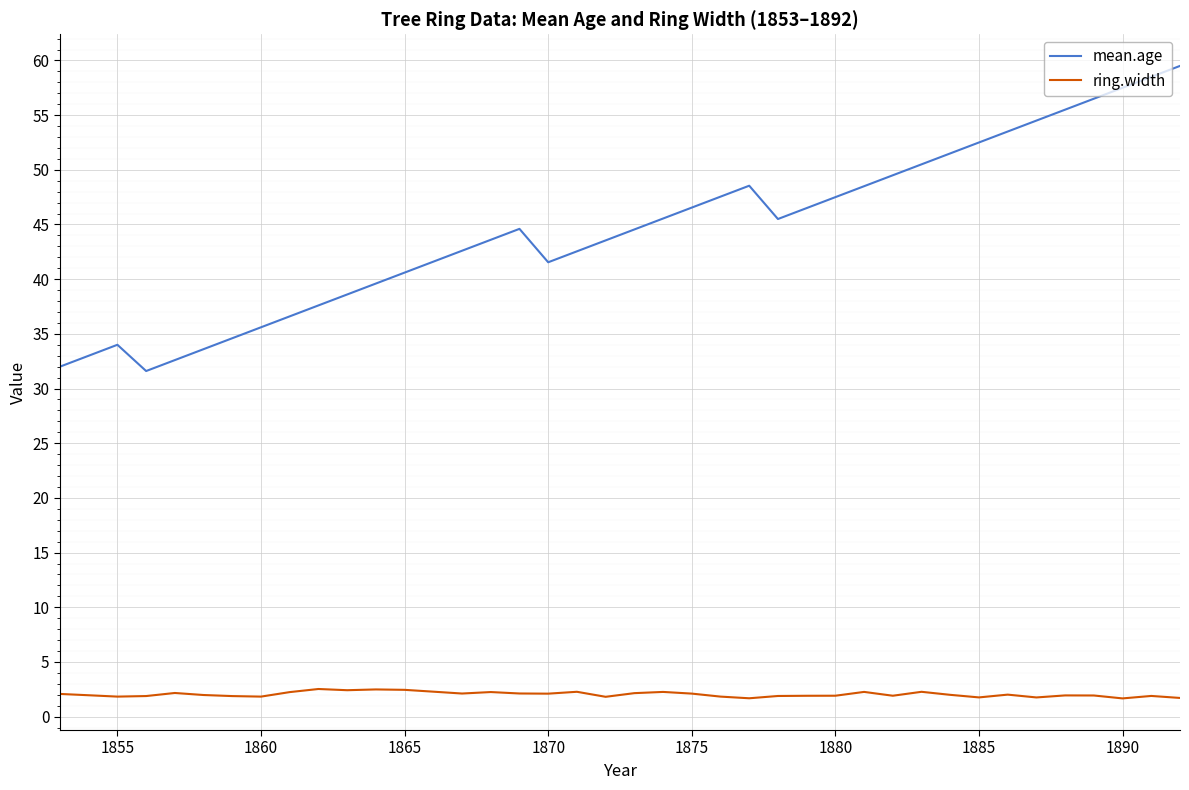

Rank the series by their average value, from highest to lowest.

mean.age, ring.width